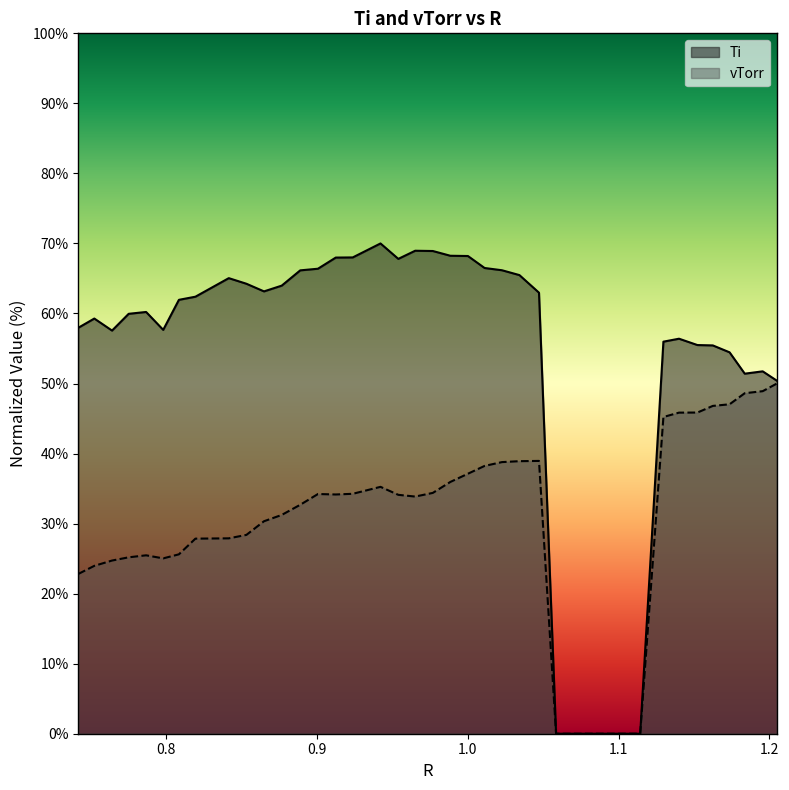

What is the value of the Ti point at the 8th from the left?

62.4